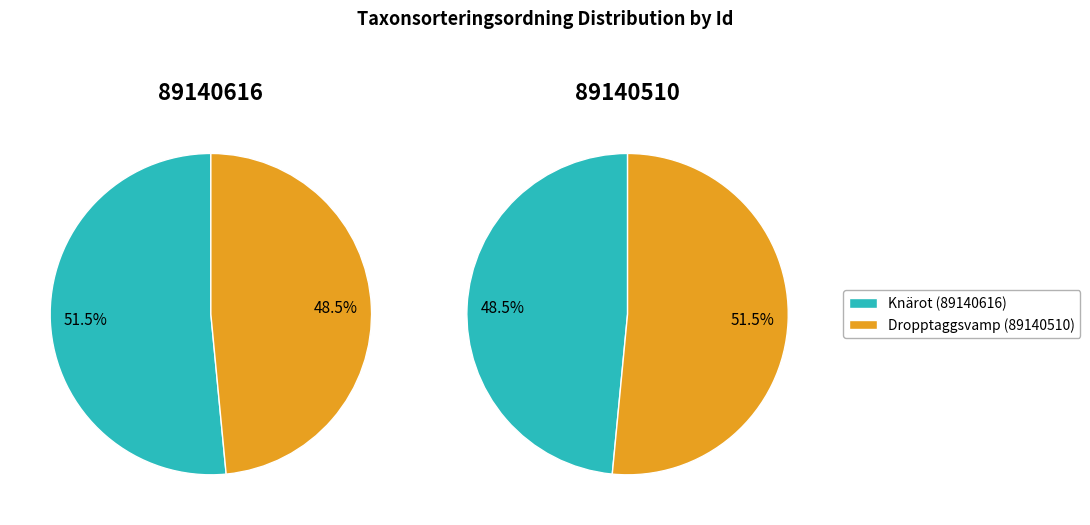

Is it true that Knärot (89140616) is 52% of the pie?

True